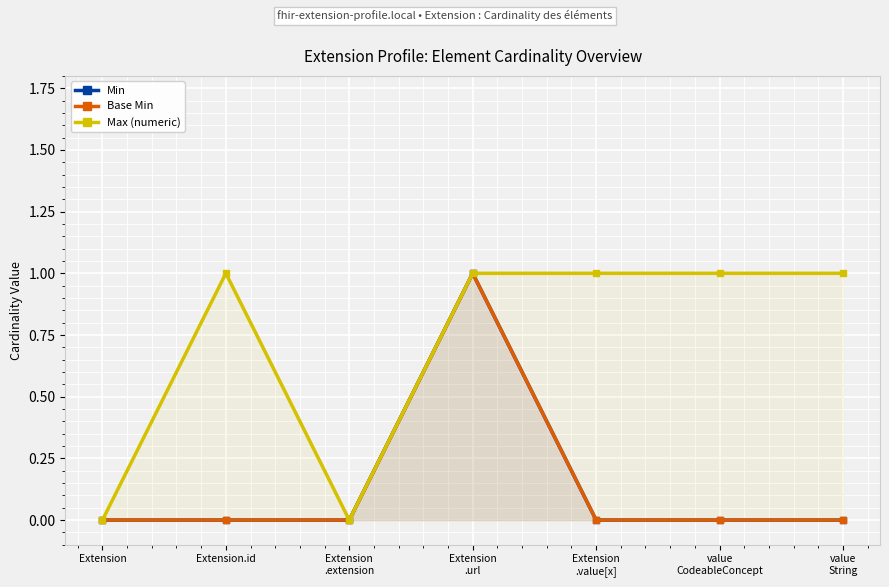

What are all the series names shown in the legend?

Min, Base Min, Max (numeric)